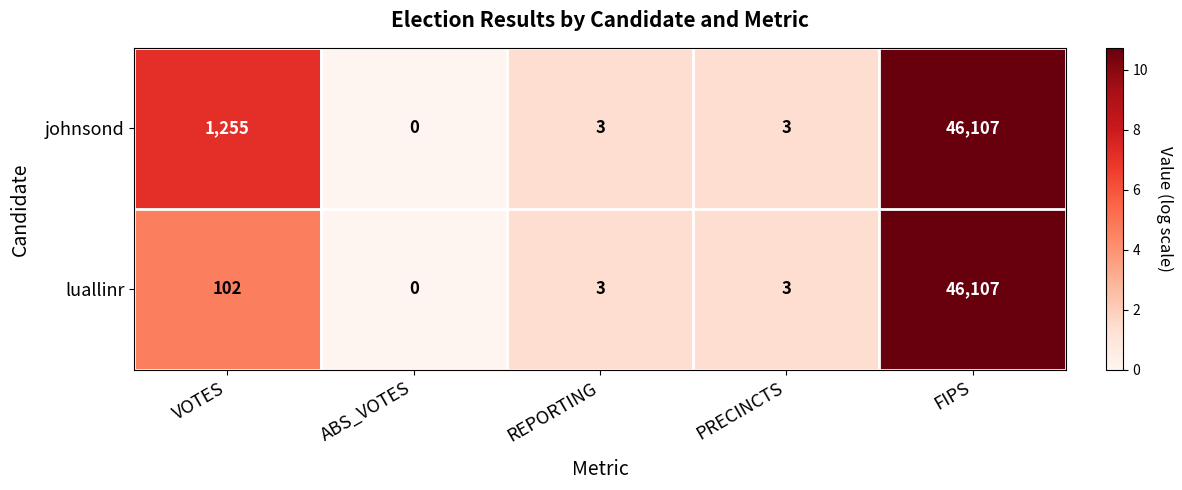

Read the luallinr value at FIPS.

46107